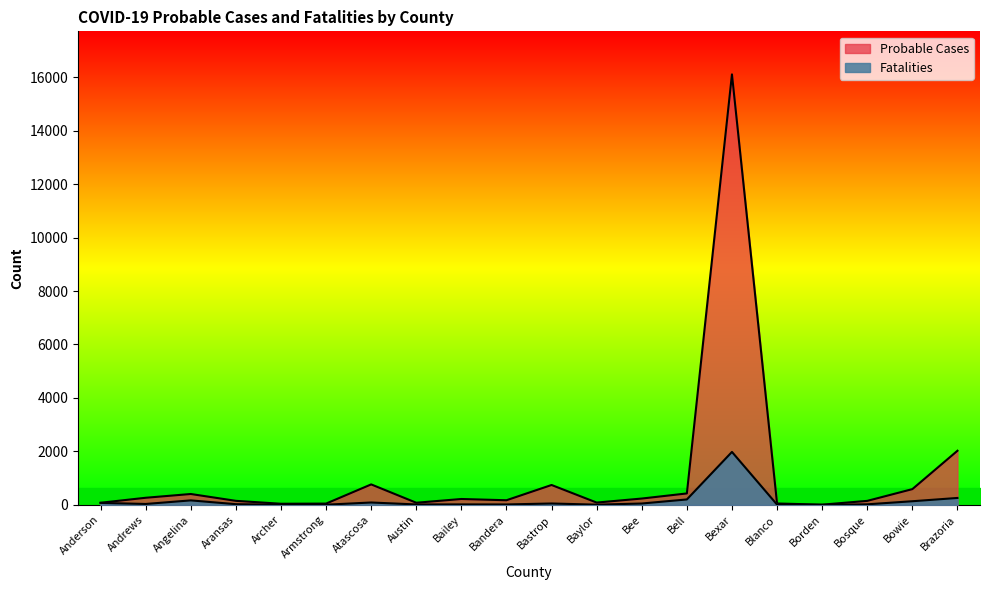

True or false: Probable Cases and Fatalities intersect in this chart.

False